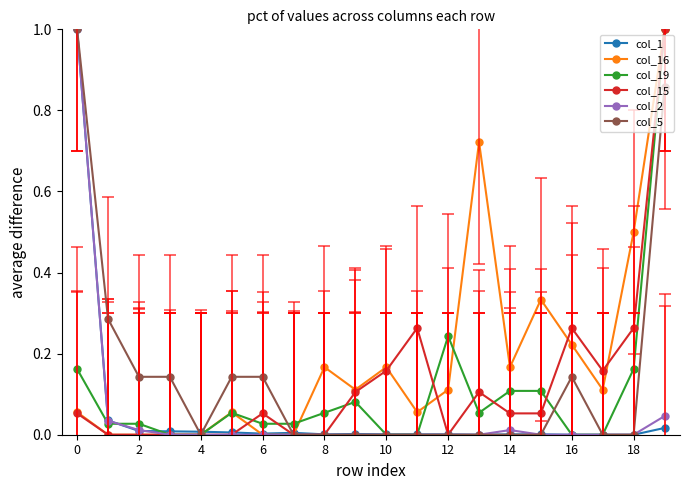

What is the maximum value for col_16?

1.0